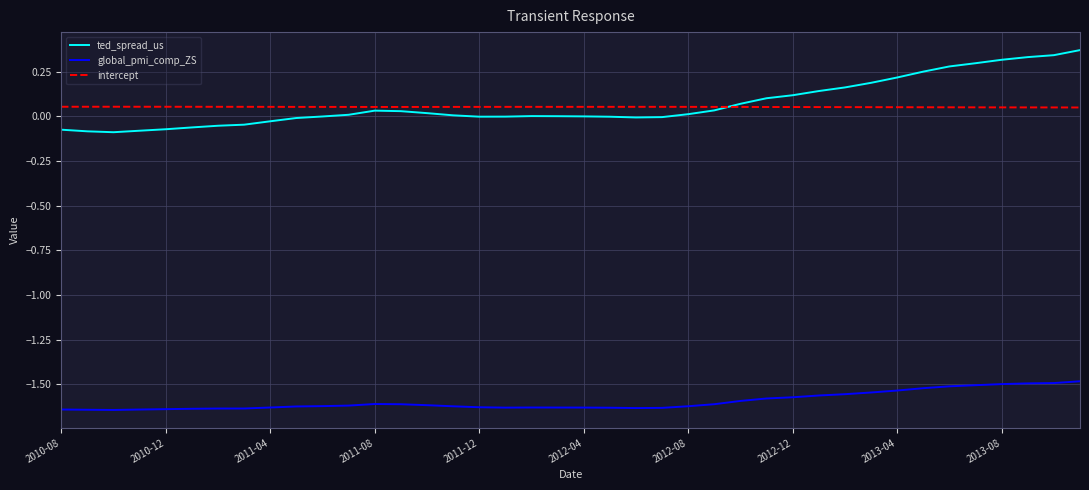

True or false: global_pmi_comp_ZS and intercept intersect in this chart.

False